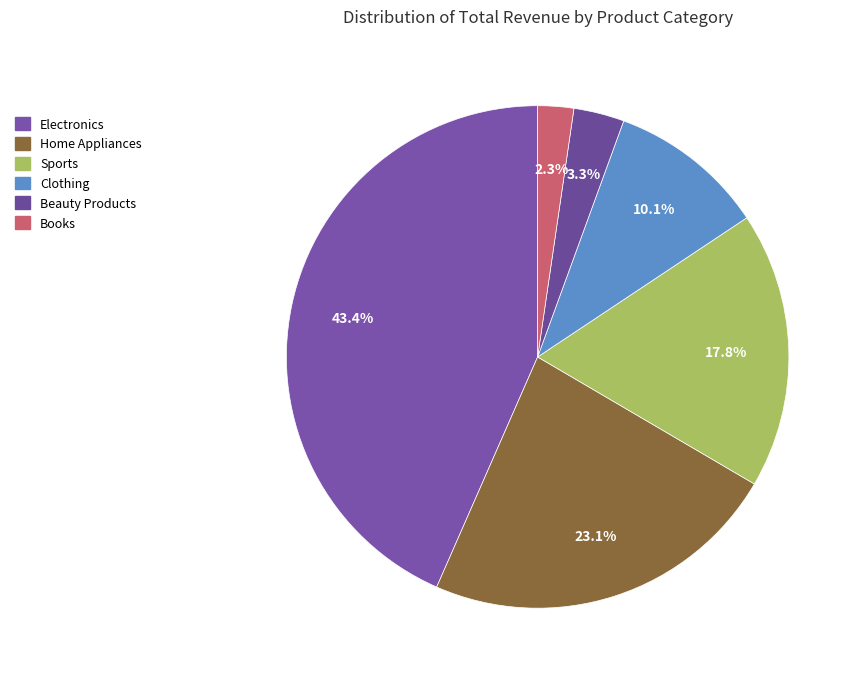

Is it true that Clothing is 10% of the pie?

True